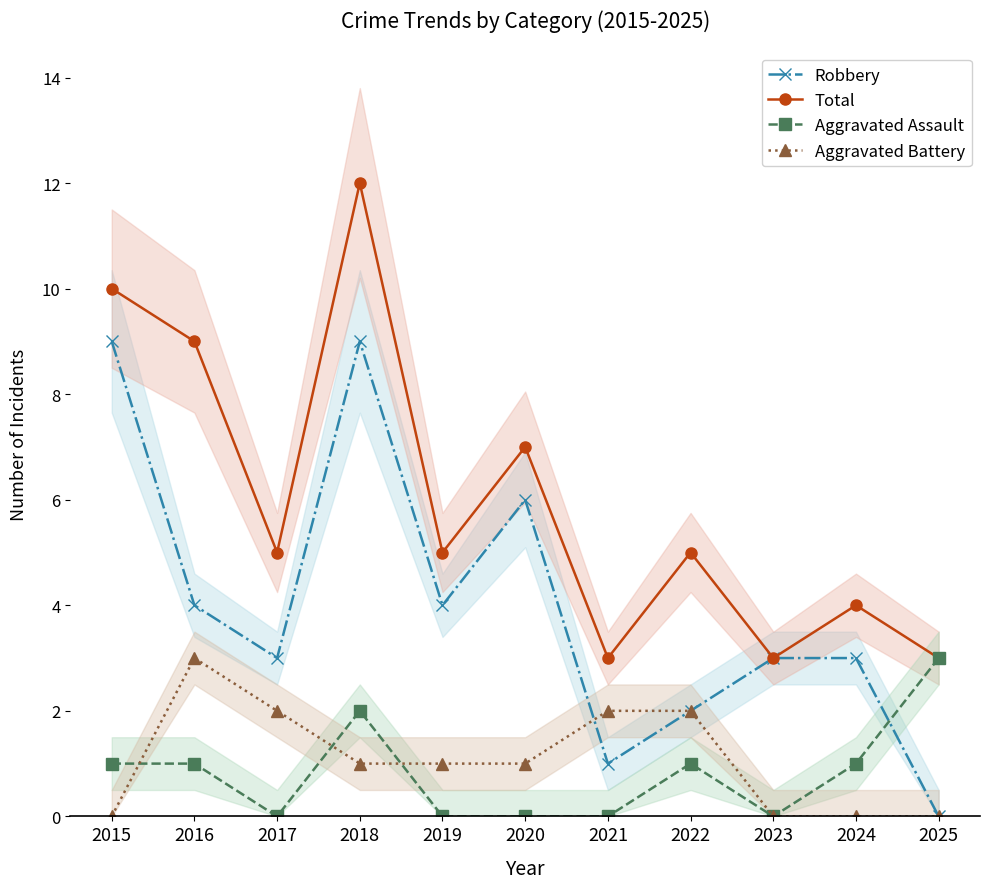

What is the difference between the highest and lowest values at 2019?

5